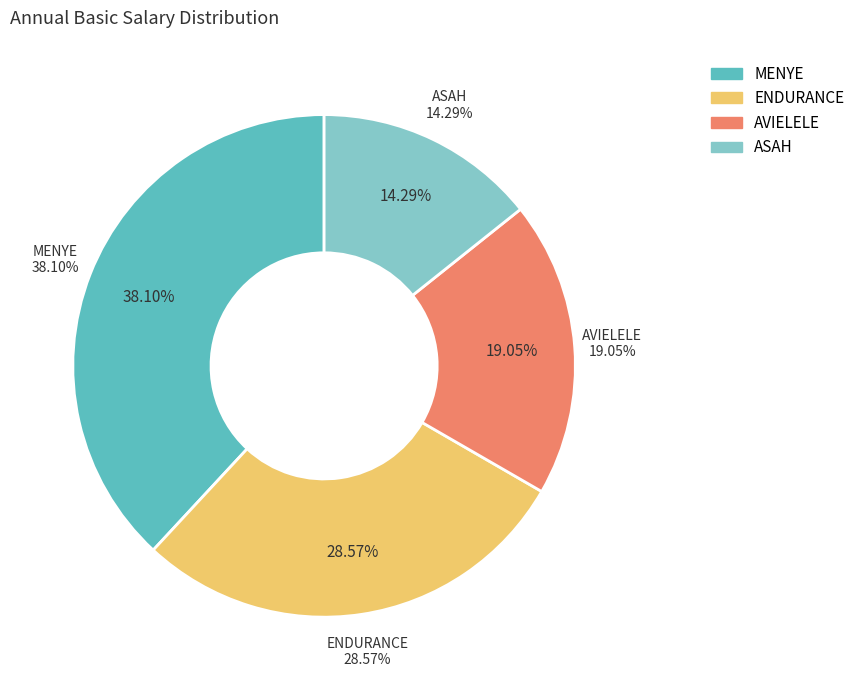

Between ASAH and ENDURANCE, which is larger?

ENDURANCE